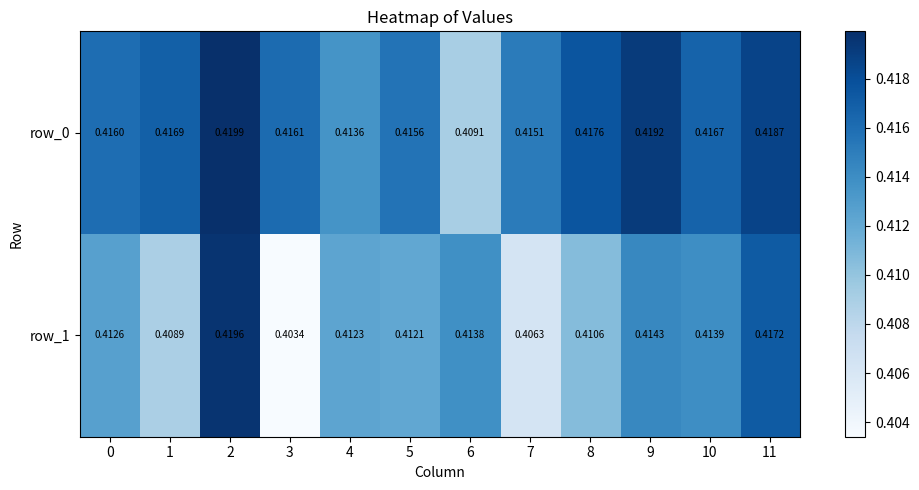

At which label does row_1 reach its peak?

2